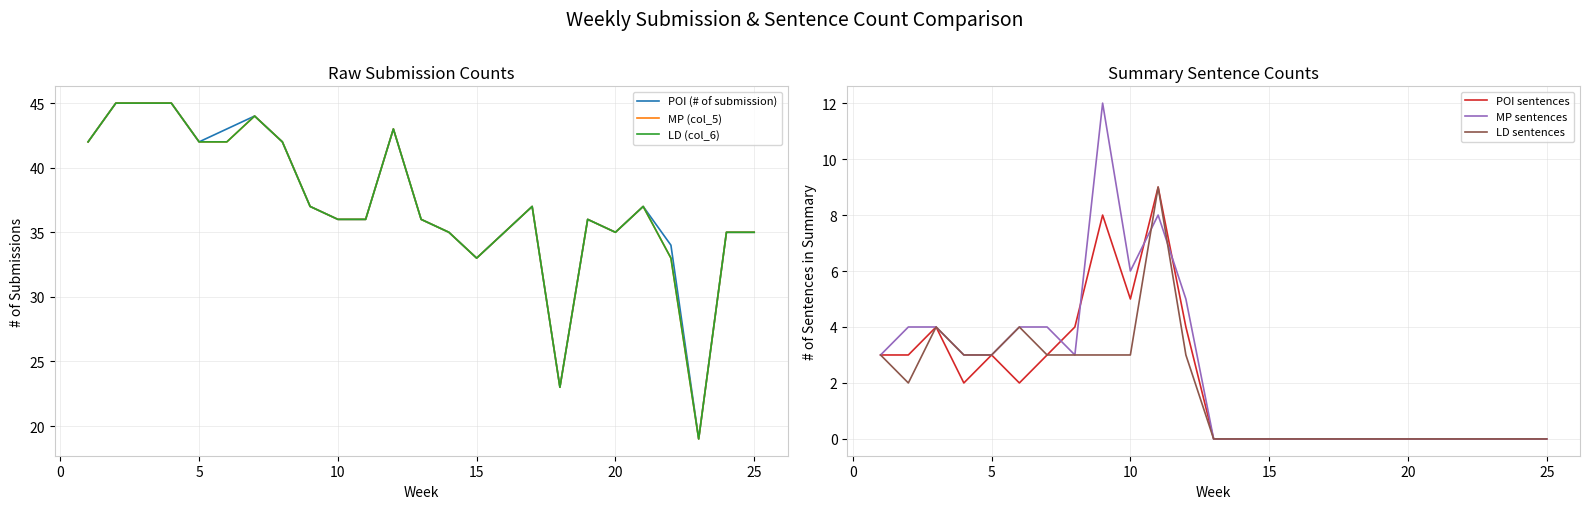

Is it true that LD sentences equals -4 at 15?

False